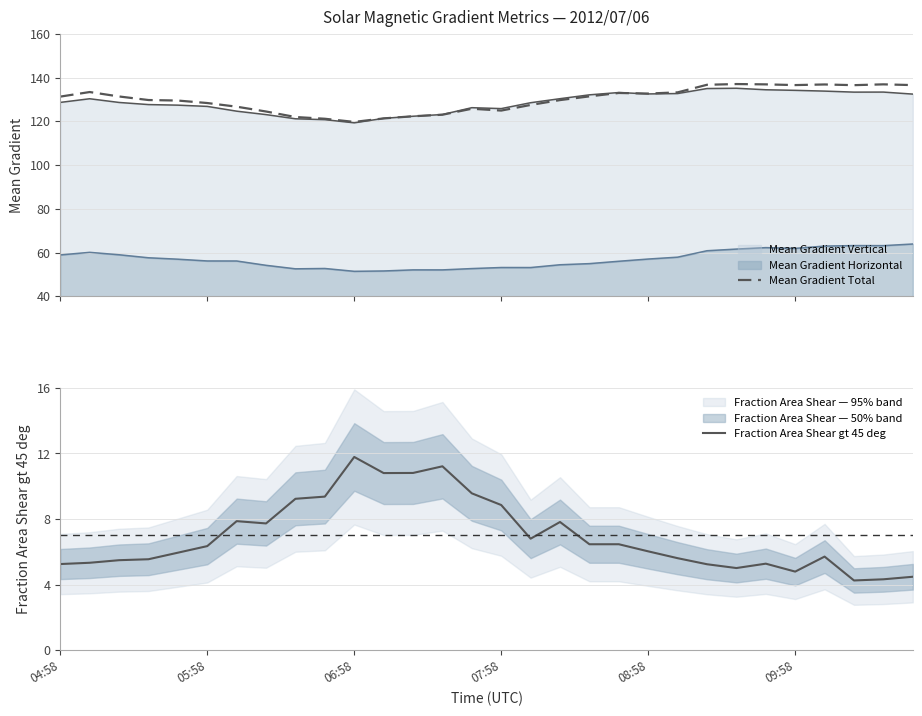

What is the highest value of the Mean Gradient Total series?

137.1